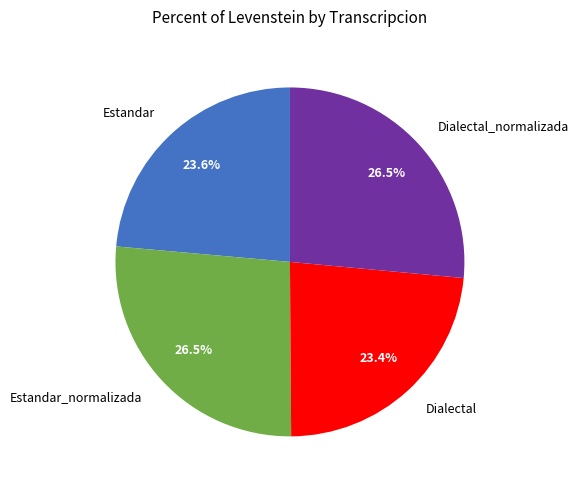

What is the ratio of the value at Estandar_normalizada to the value at Estandar?

1.1